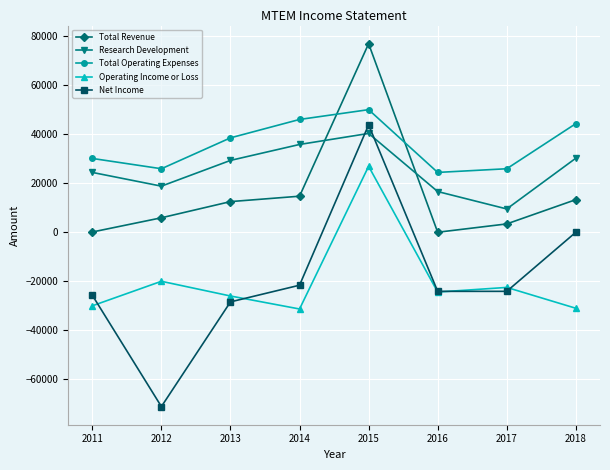

What are all the series names shown in the legend?

Total Revenue, Research Development, Total Operating Expenses, Operating Income or Loss, Net Income